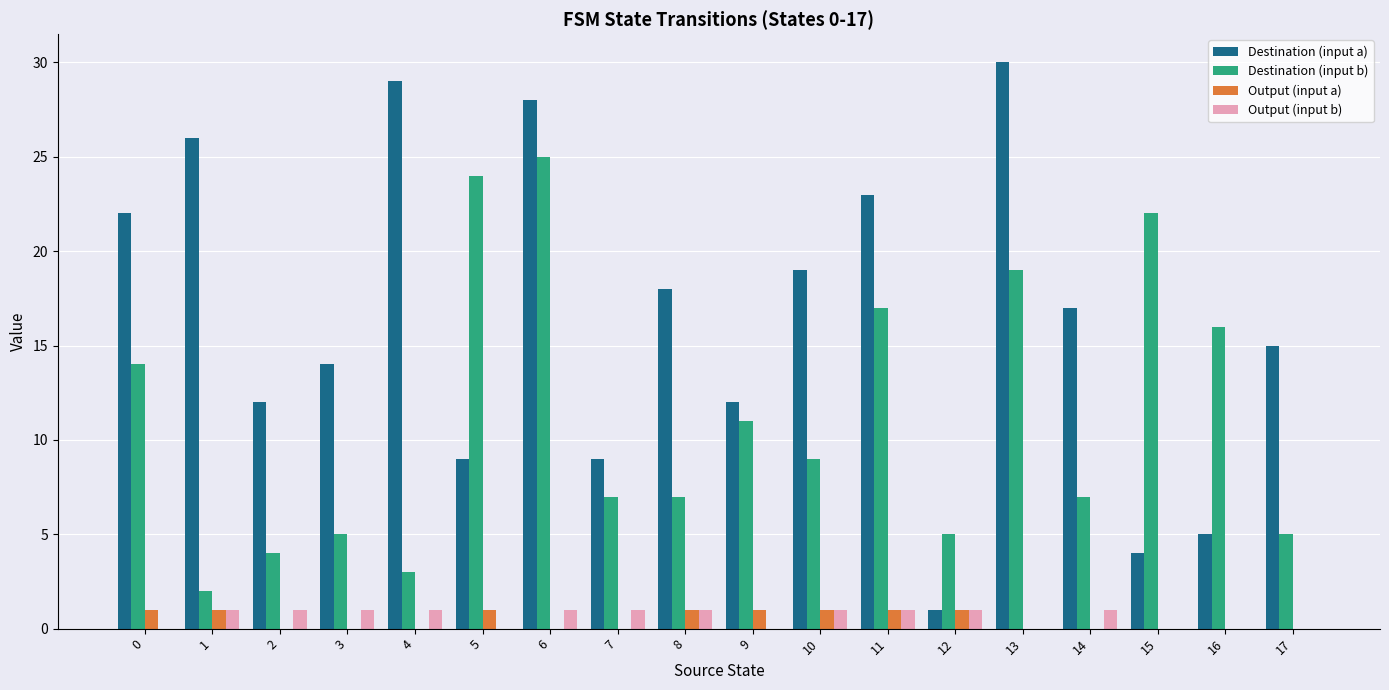

Is it true that Destination (input b) equals 4 at 2?

True